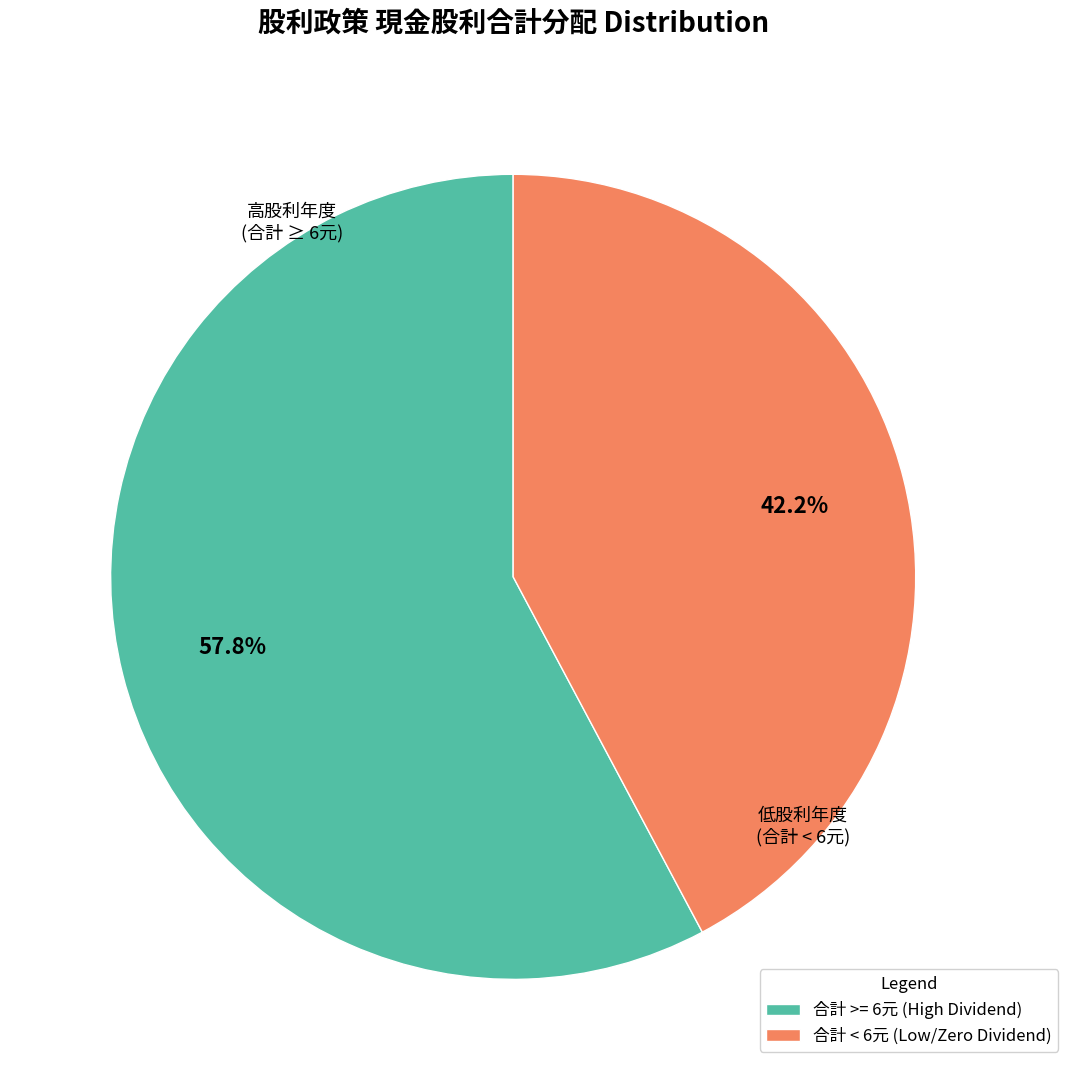

Does any single category account for the majority?

Yes